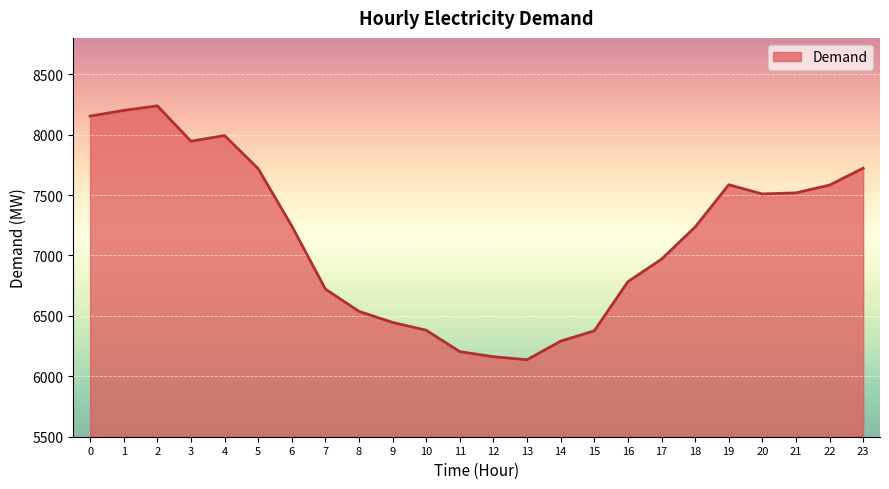

How many categories are shown in the chart?

24